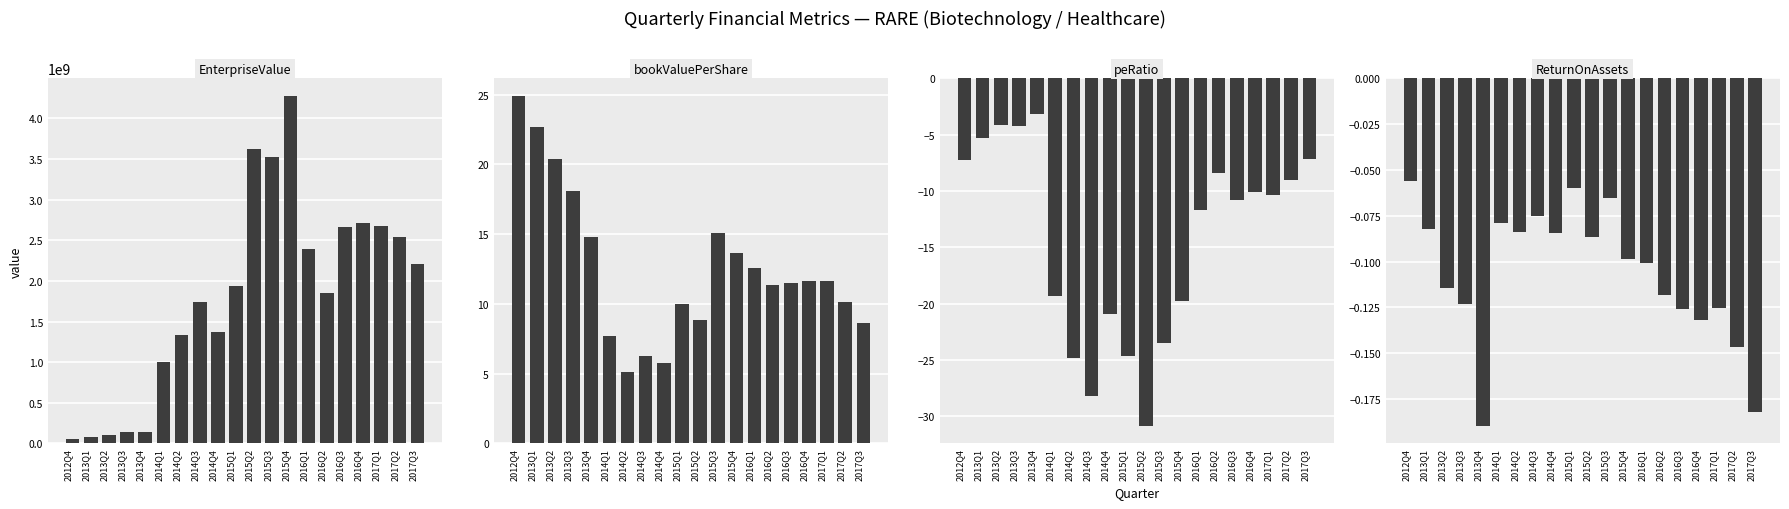

Which series has the widest spread of values?

EnterpriseValue